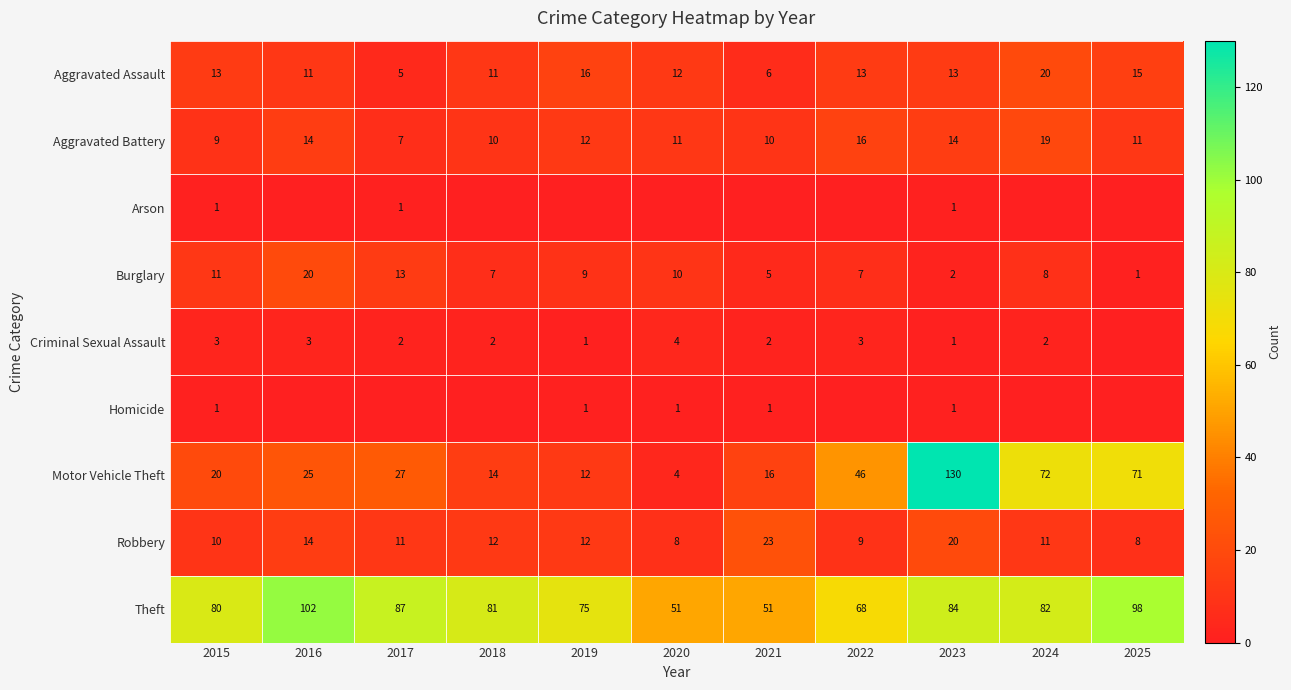

What is the sum of all Burglary values?

93